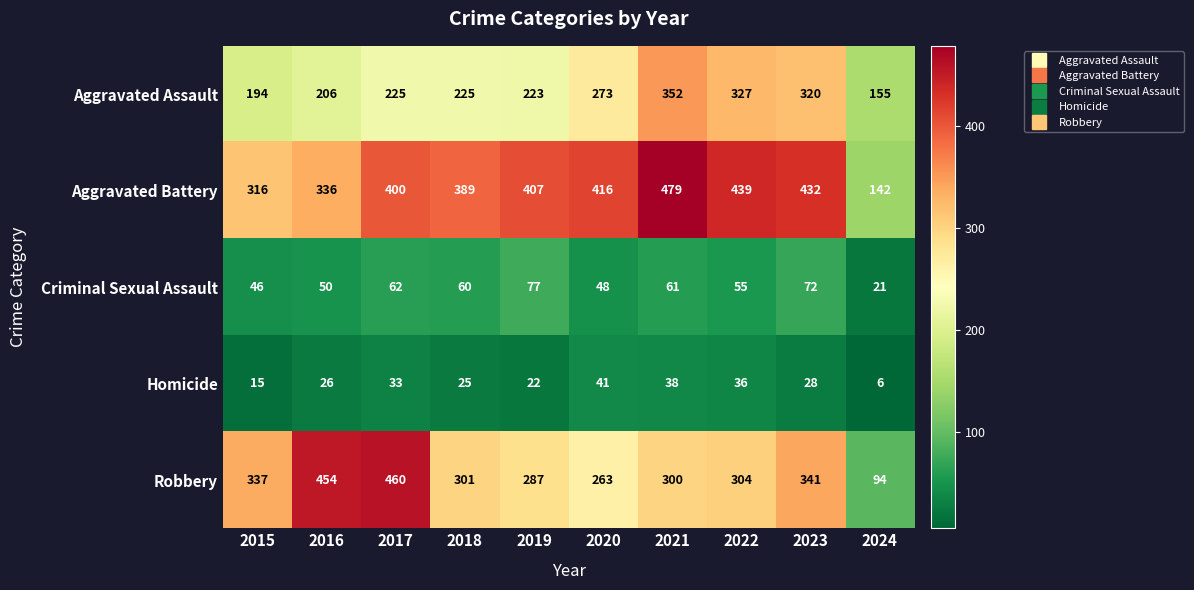

Which series has the largest total across all categories?

Aggravated Battery